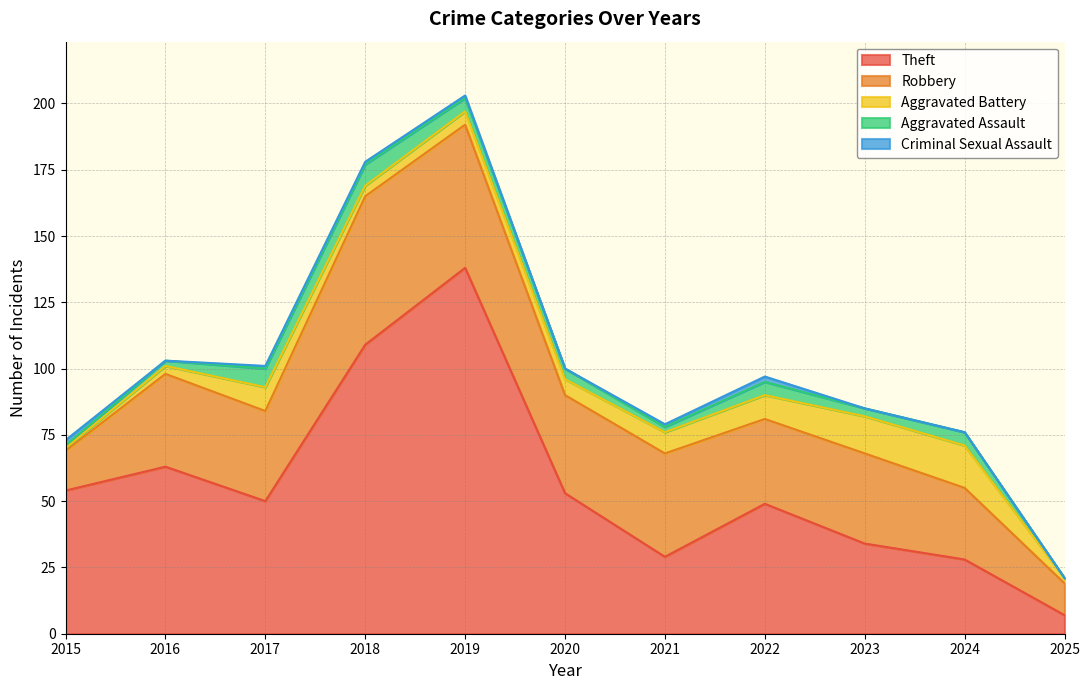

True or false: Criminal Sexual Assault has more than 2 interior local peaks.

False